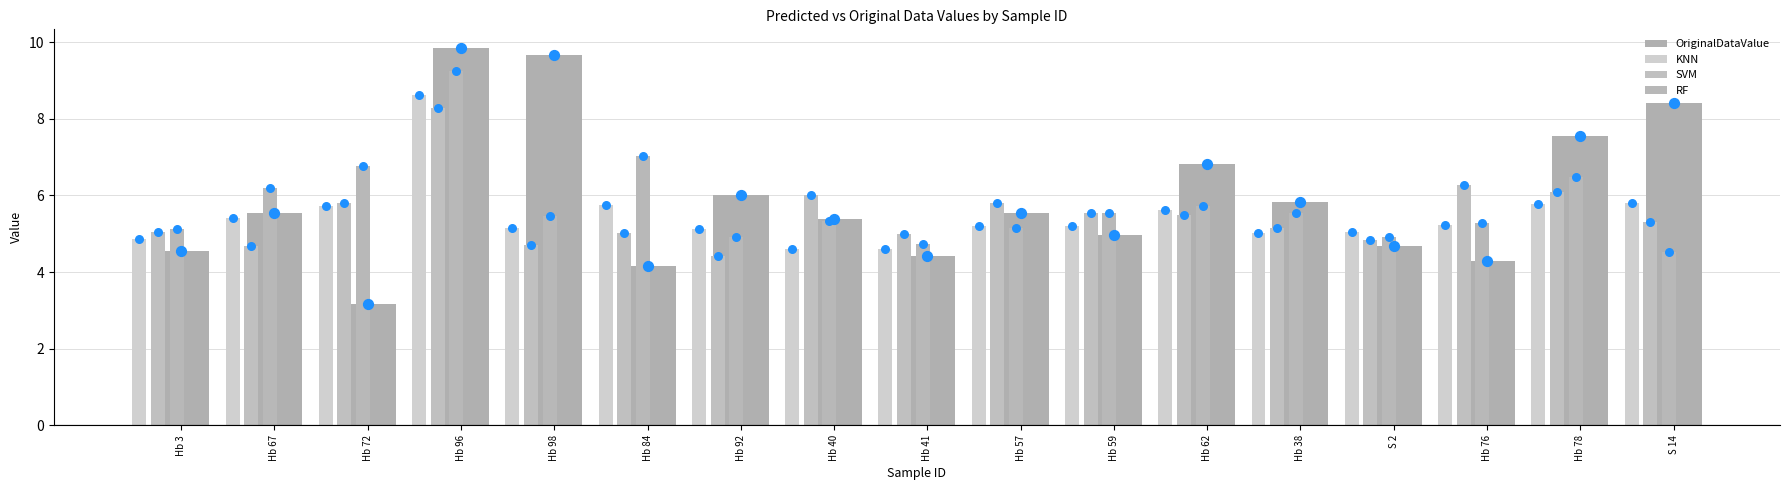

What is the total value across all series at Hb 38?

21.5